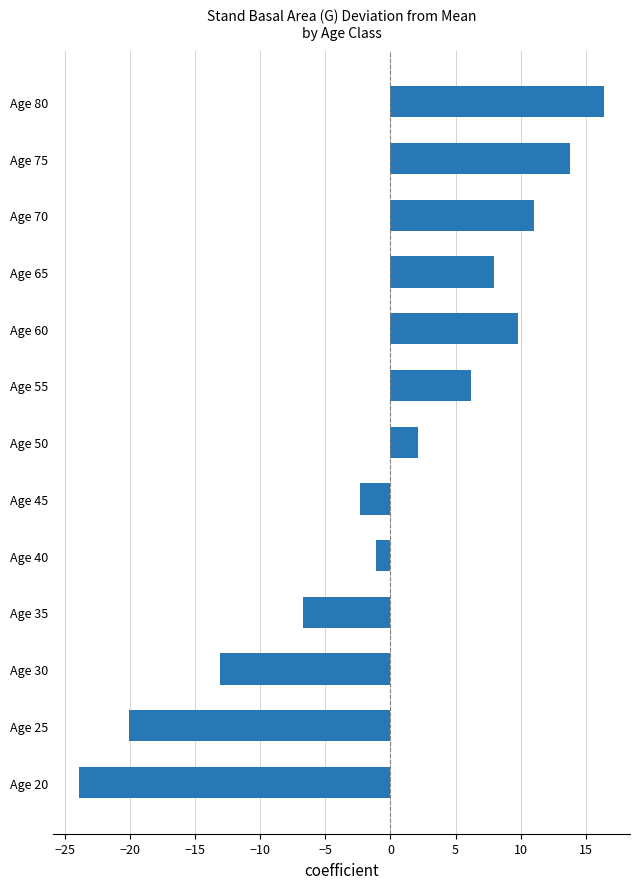

Where is the data nearest to the value -3?

Age 45